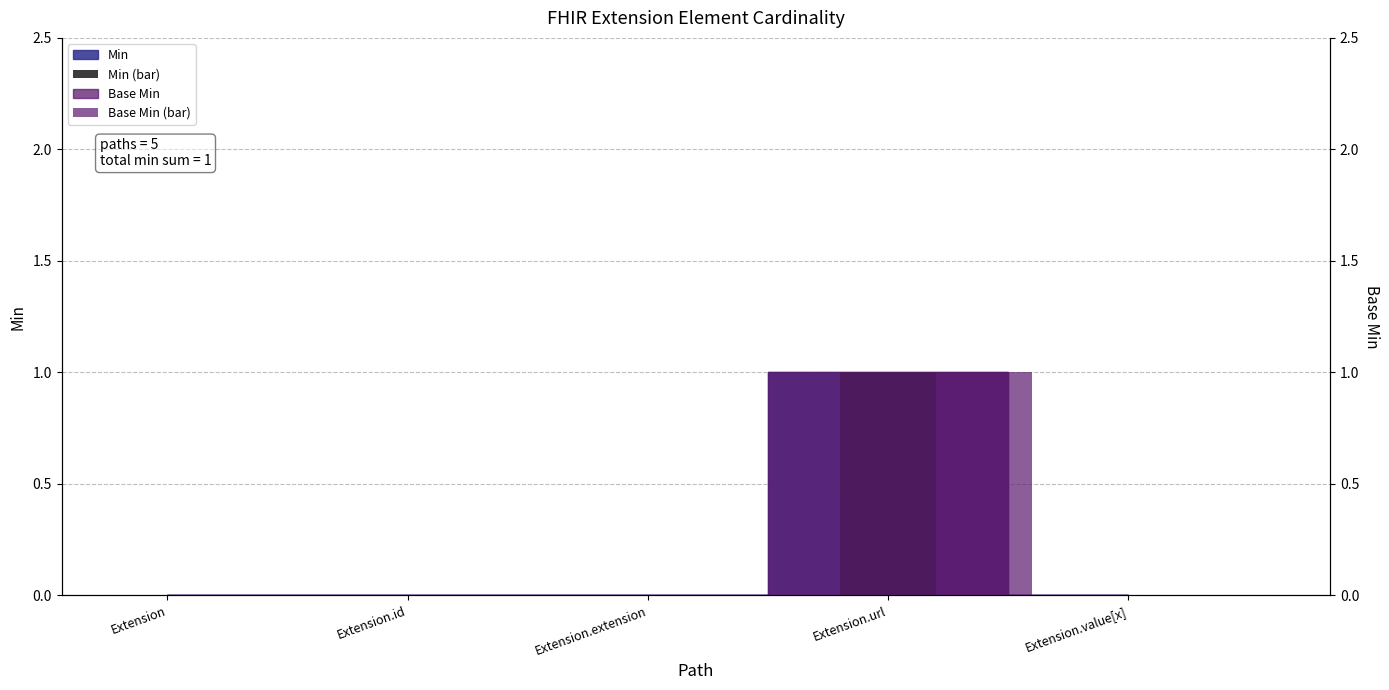

Is it true that Base Min (bar) equals 0 at Extension.extension?

False